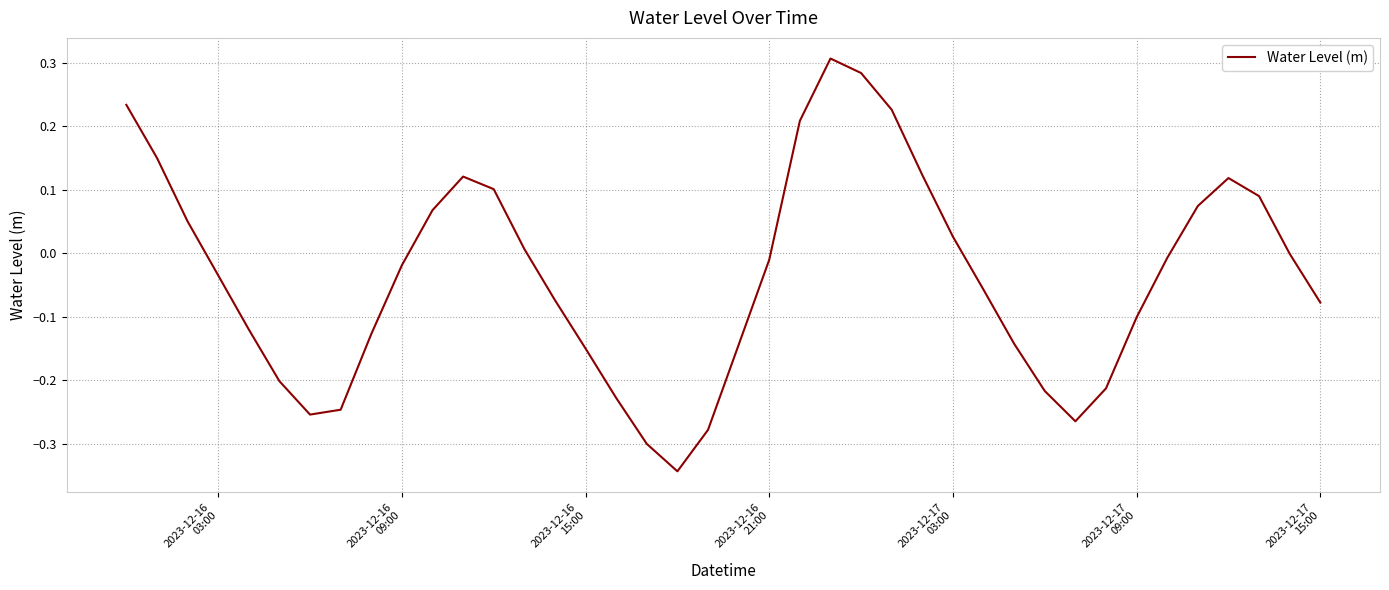

What is the difference between the maximum and minimum values?

0.6